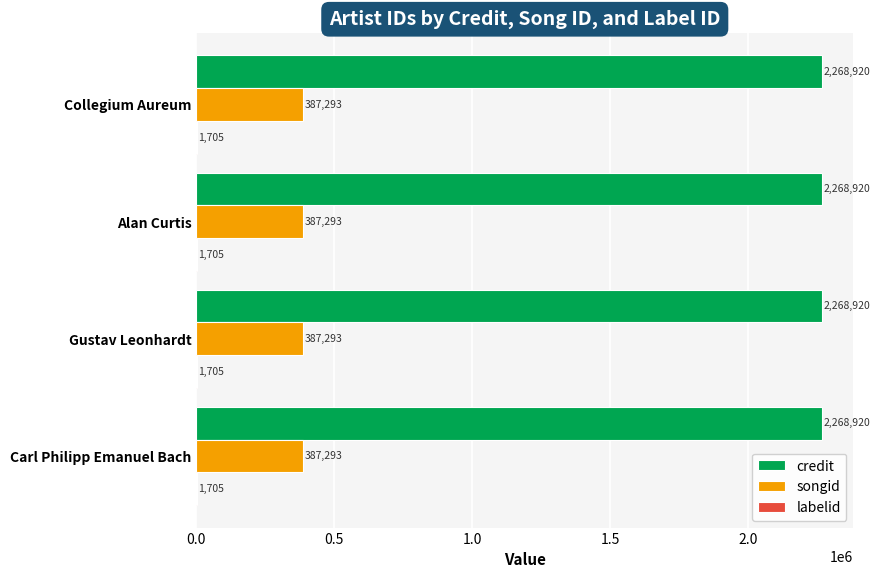

What is the spread (max minus min) of values at Alan Curtis?

2267215